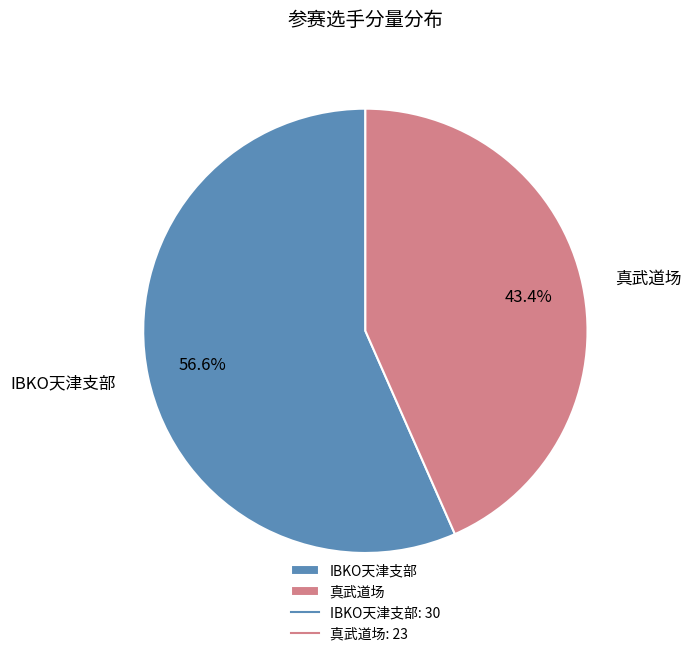

Which slice is the largest?

IBKO天津支部